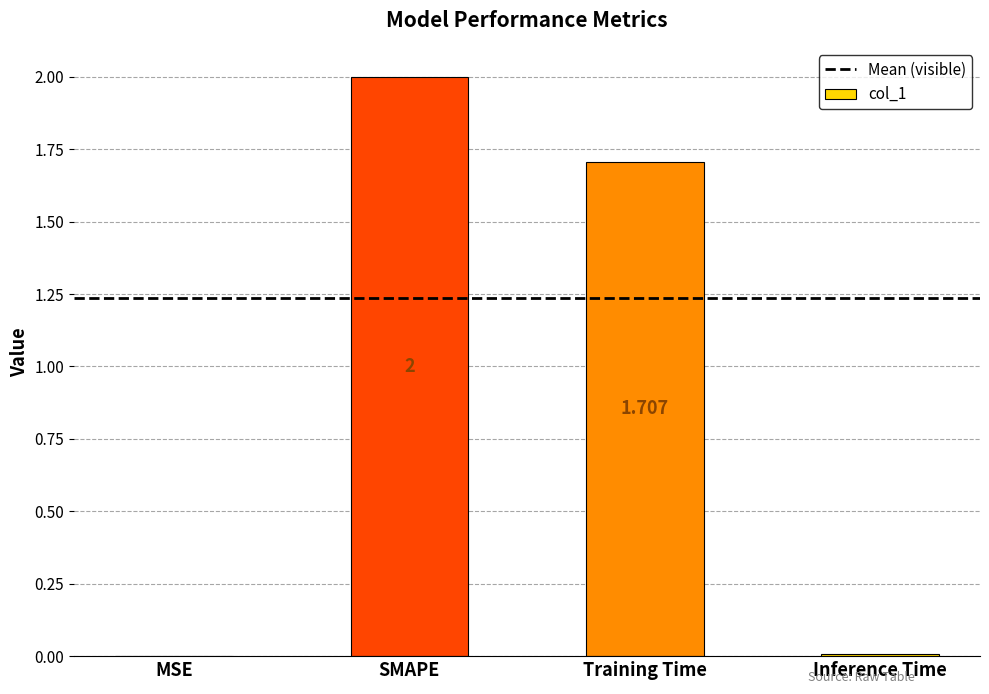

Count the number of categories in the chart.

4